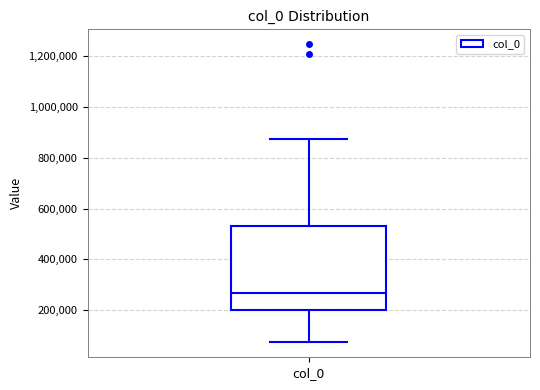

Where does the upper whisker of the box for col_0 end on the y-axis? The values are not printed on the chart, so give them approximately, as read against the axis.

880000